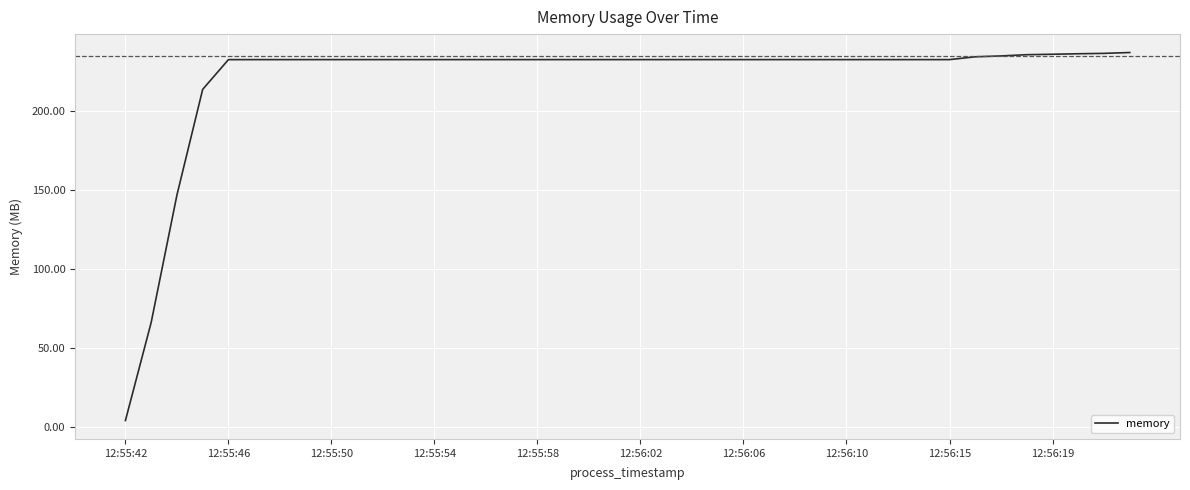

What is the greatest value displayed?

237.1